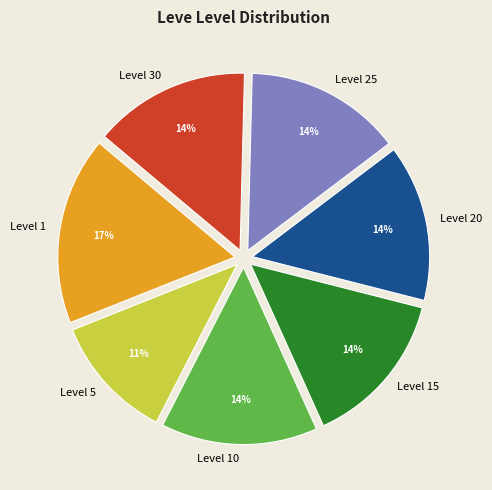

How many slices are in this pie chart?

7